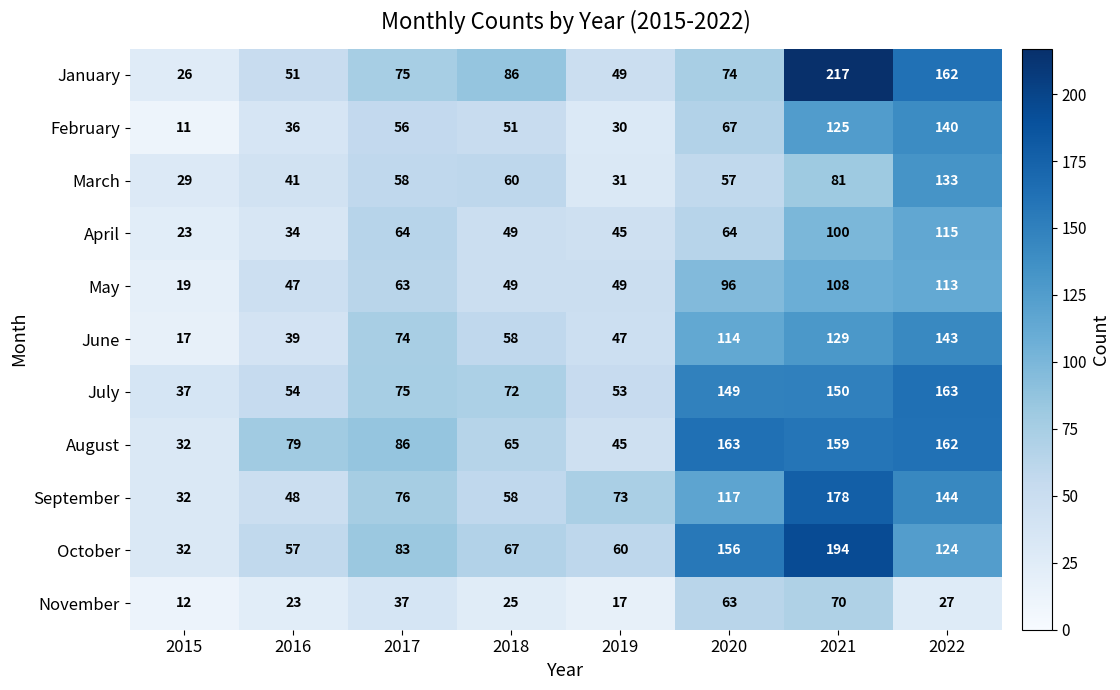

True or false: August has a value of 45 at 2020.

False